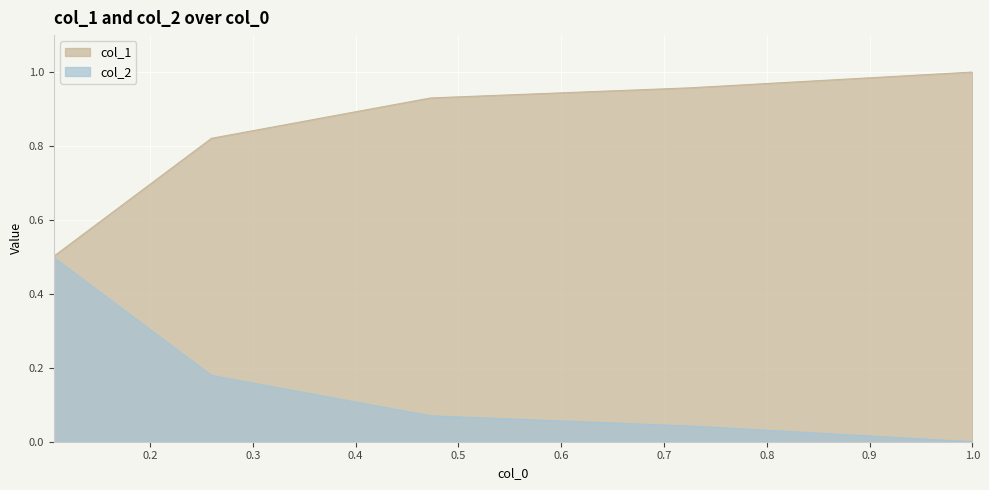

Which series has the largest total across all categories?

col_1